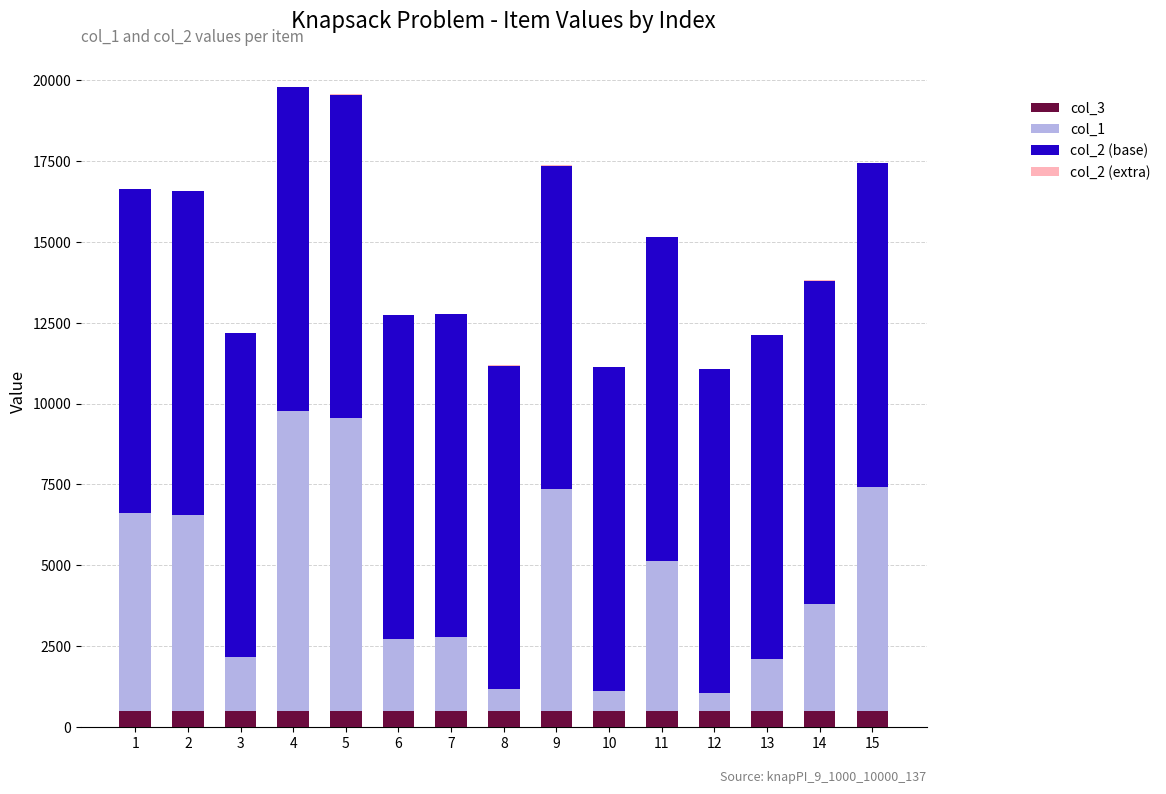

Does the chart contain stacked bars?

Yes